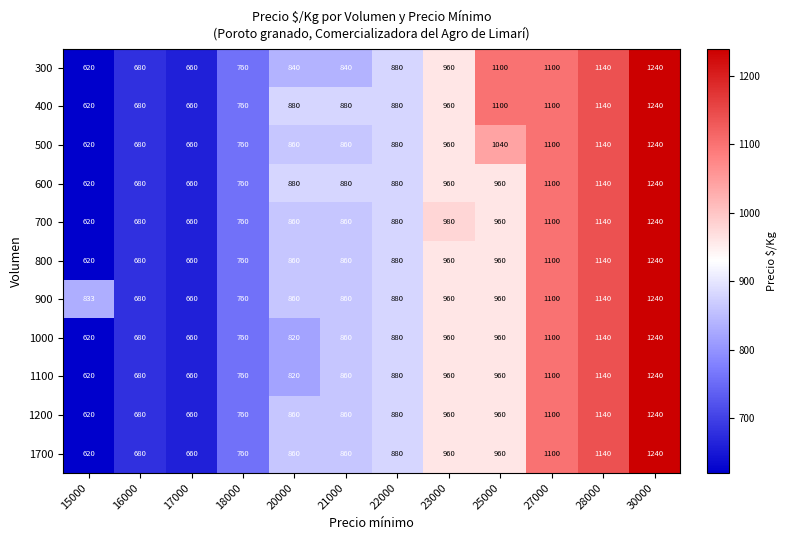

Where is 300 nearest to the value 930?

23000